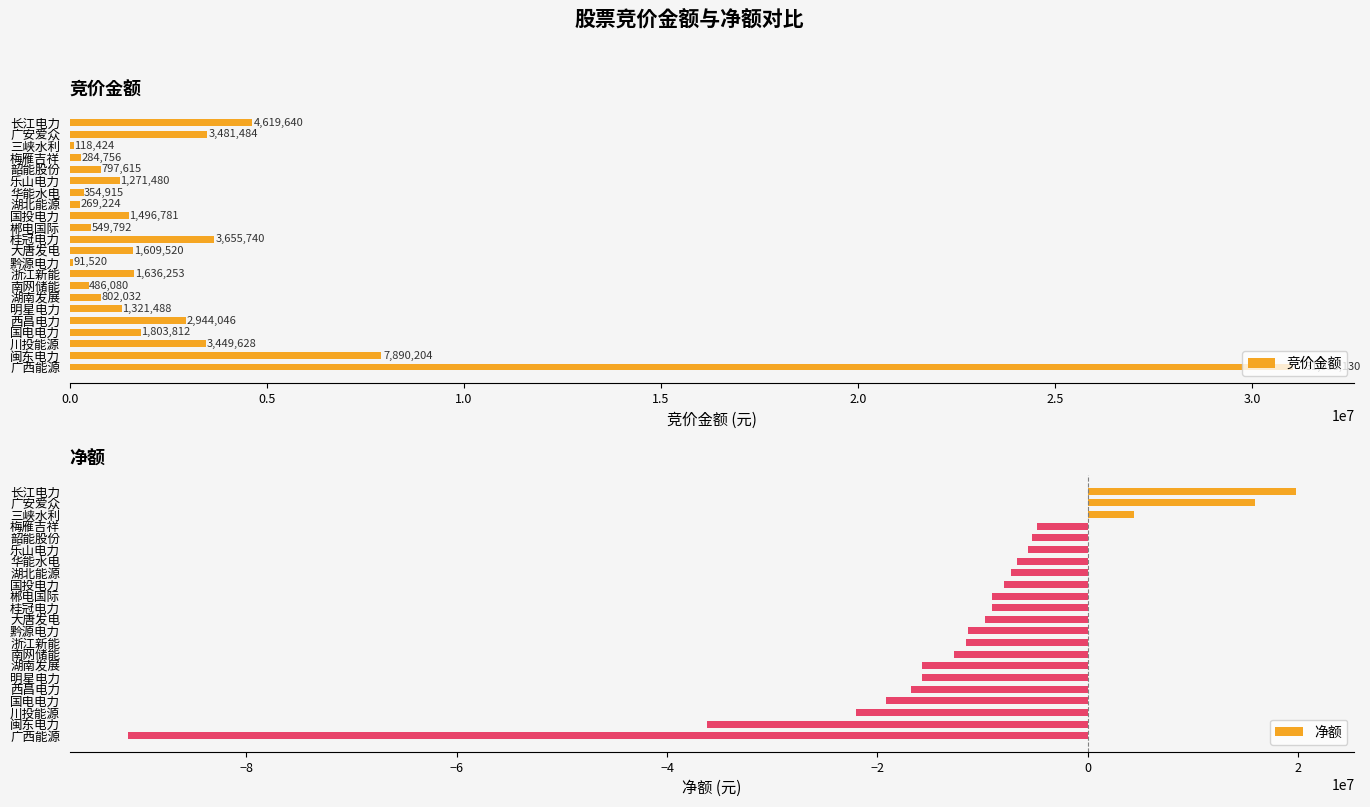

What is the difference between the maximum and minimum values in the 净额 series?

111024230